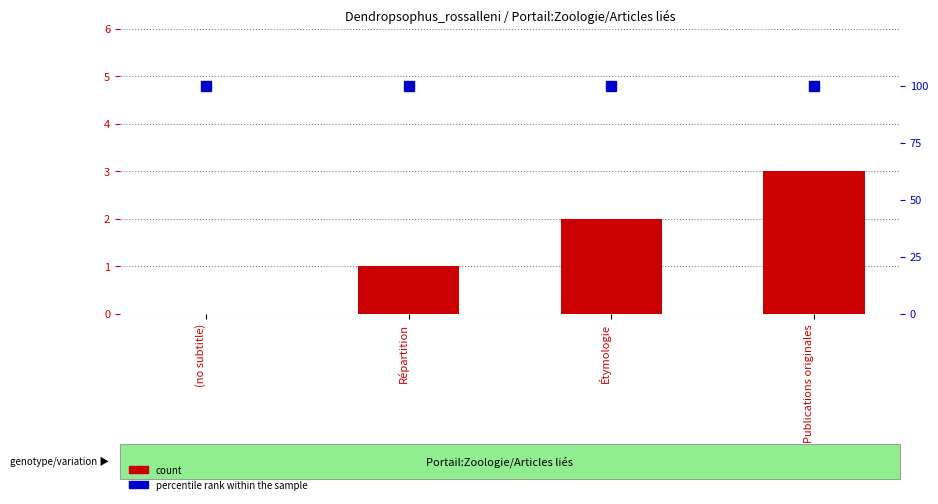

At which category is the sum across all series the highest?

Publications originales